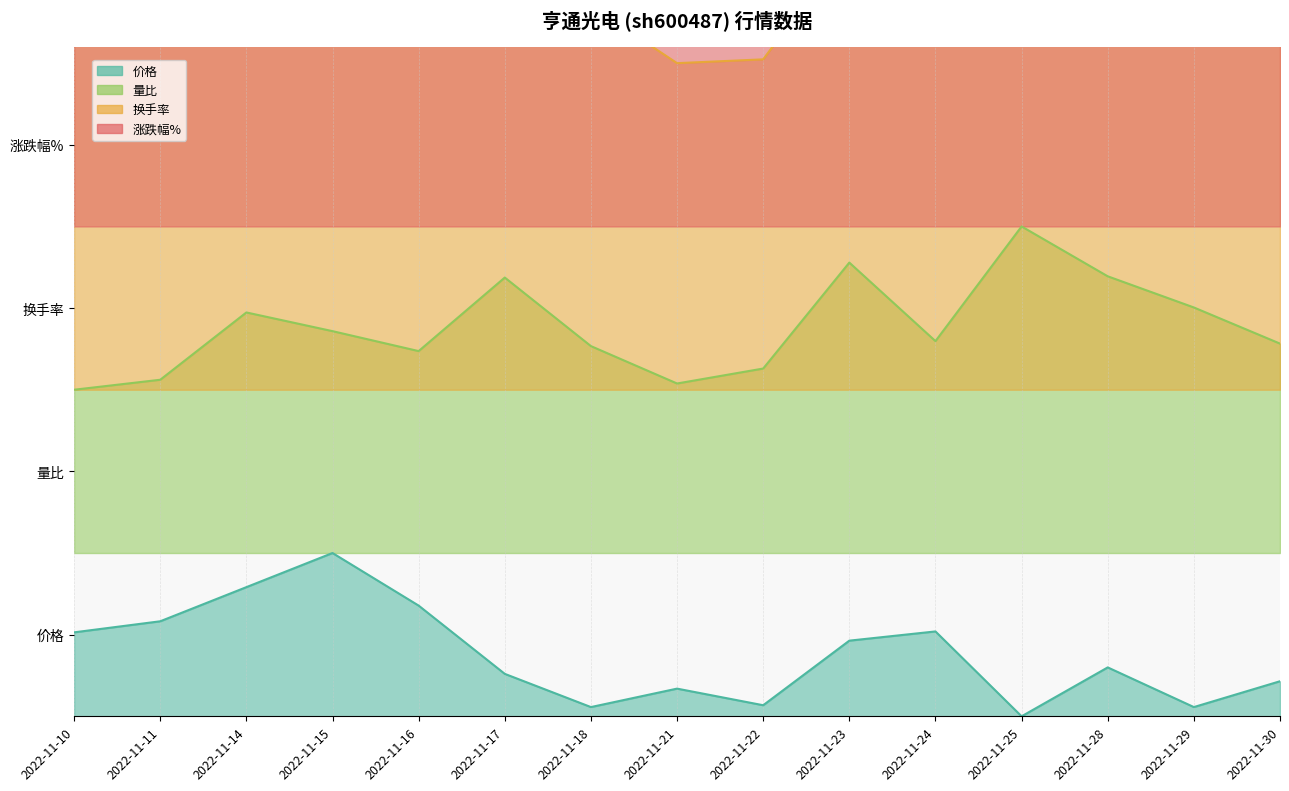

At which category does 量比 reach its first local valley?

2022-11-16